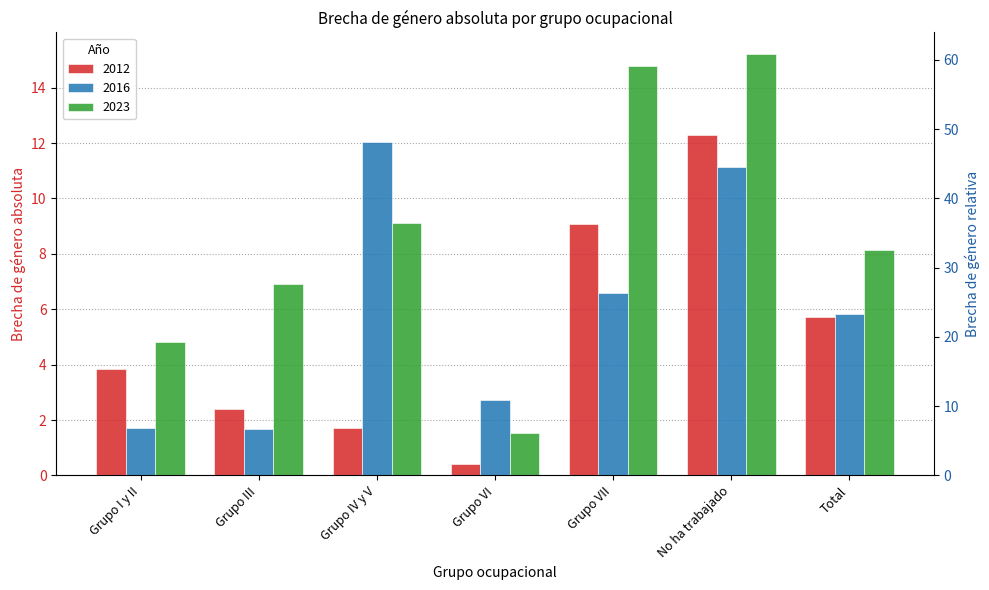

Where does the 2023 series first go above 8?

Grupo IV y V